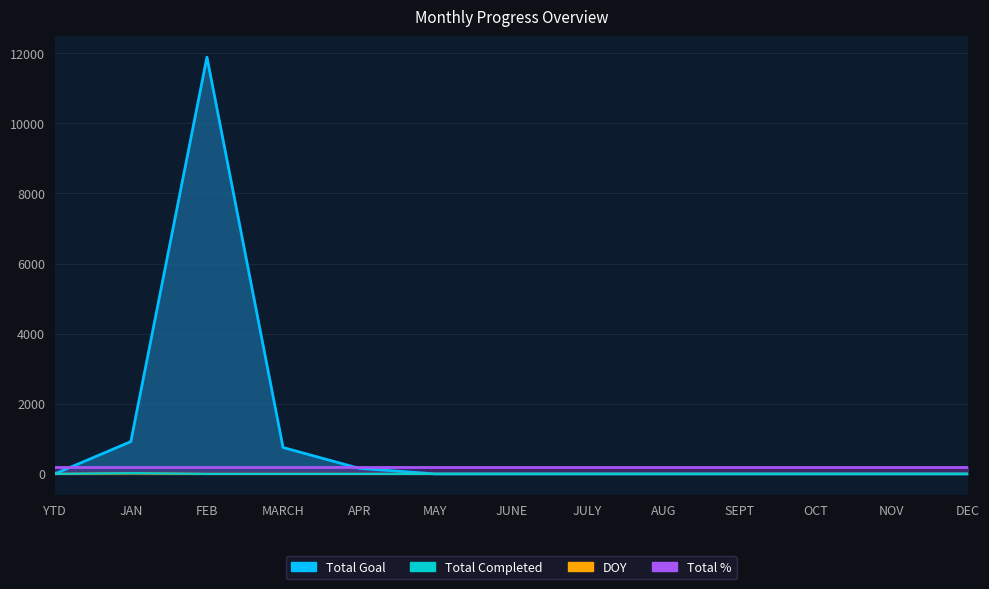

Rank the categories by Total Completed value from lowest to highest.

YTD, FEB, MARCH, APR, MAY, JUNE, JULY, AUG, SEPT, OCT, NOV, DEC, JAN